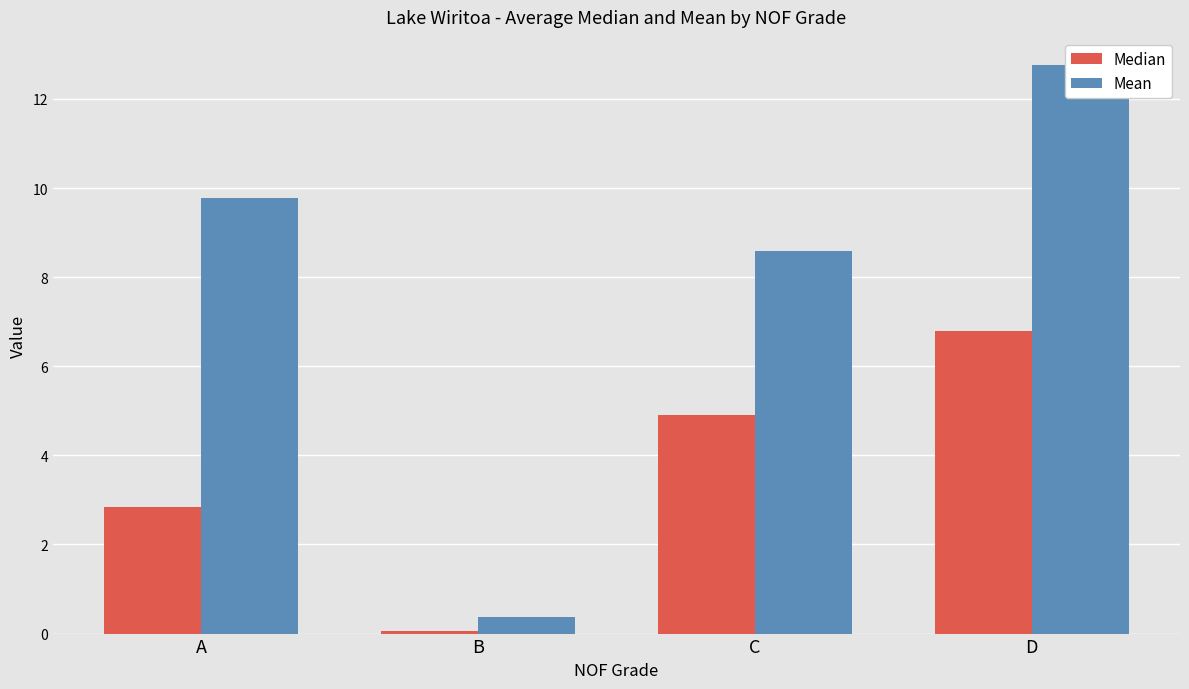

Where does the Median series first go above 4?

C